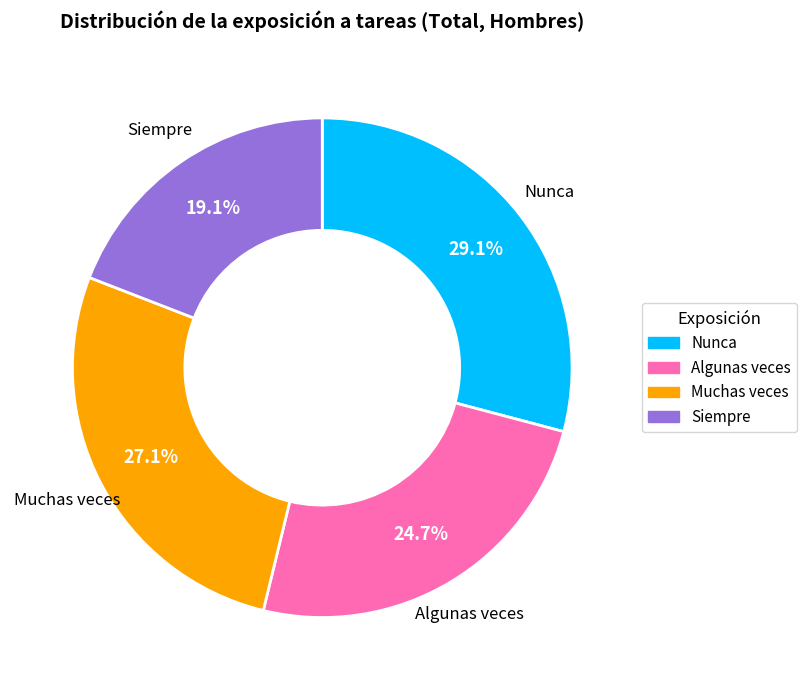

What percentage is NOT represented by Nunca?

70.9%